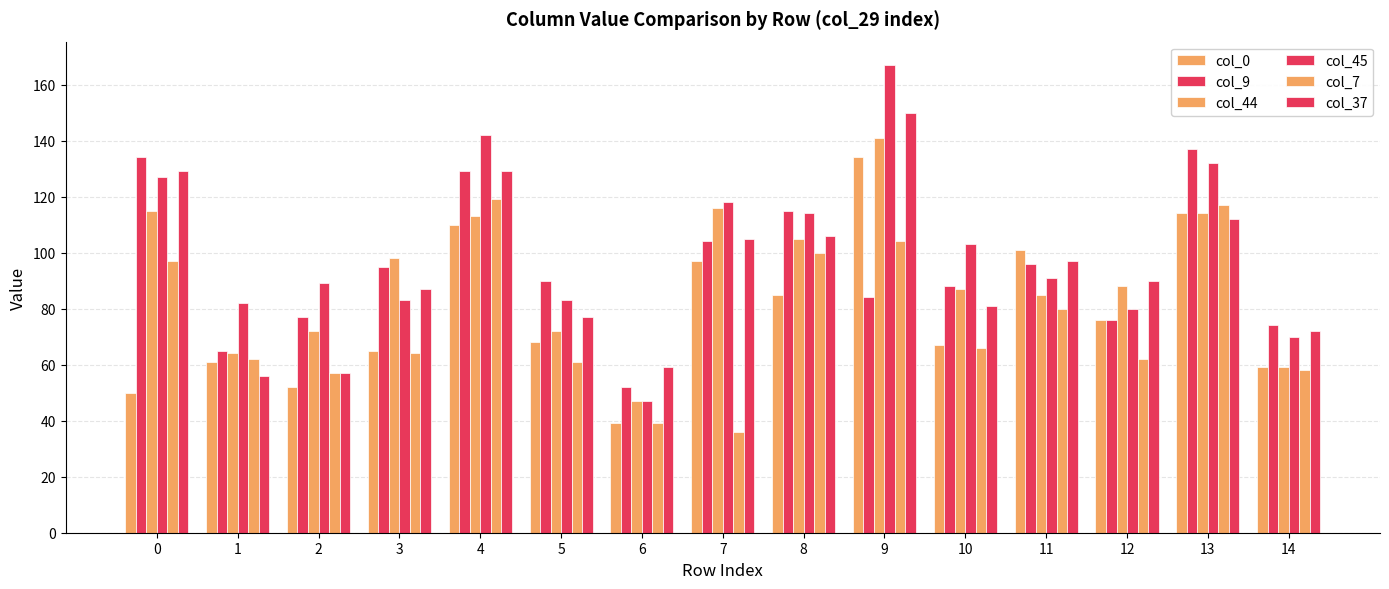

Is the value of col_7 at 10 greater than the value of col_37 at 2?

Yes